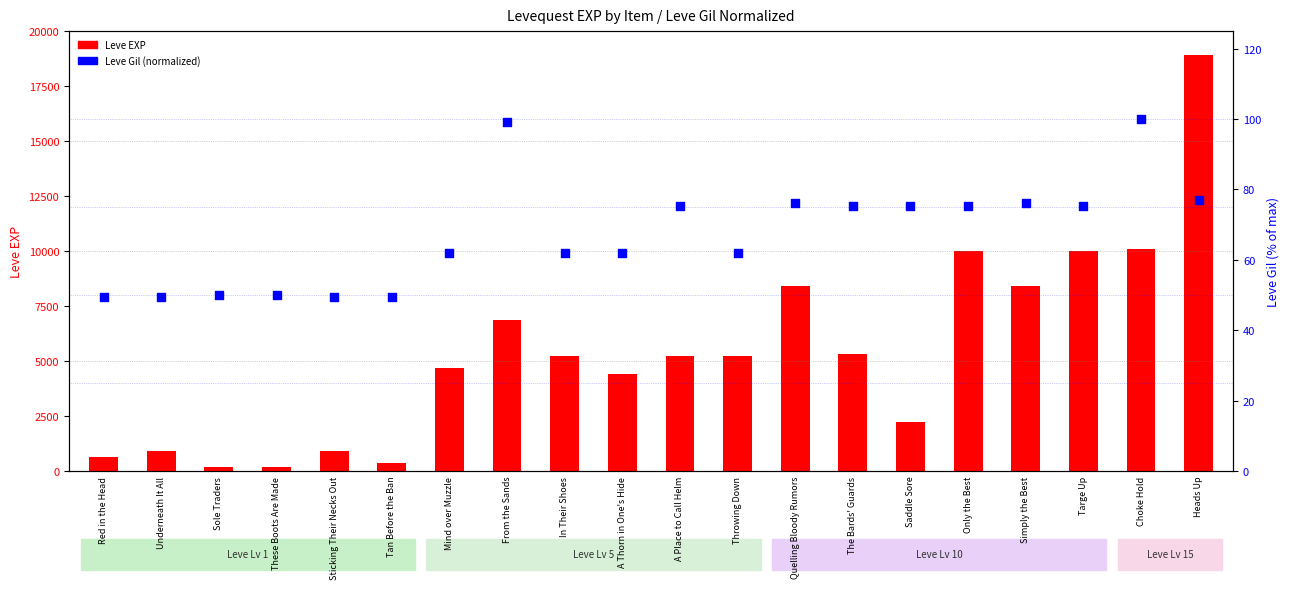

At how many categories does at least one series exceed 2081?

14